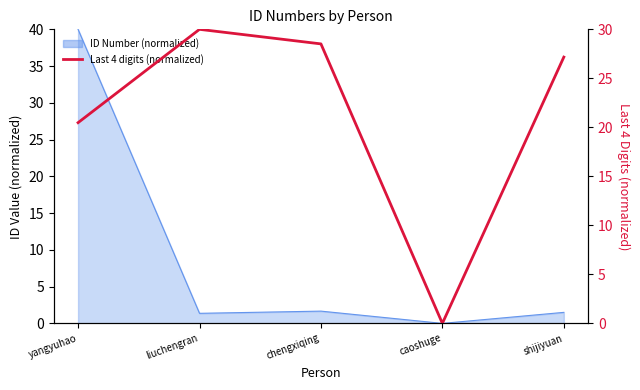

How many positive values are there?

4